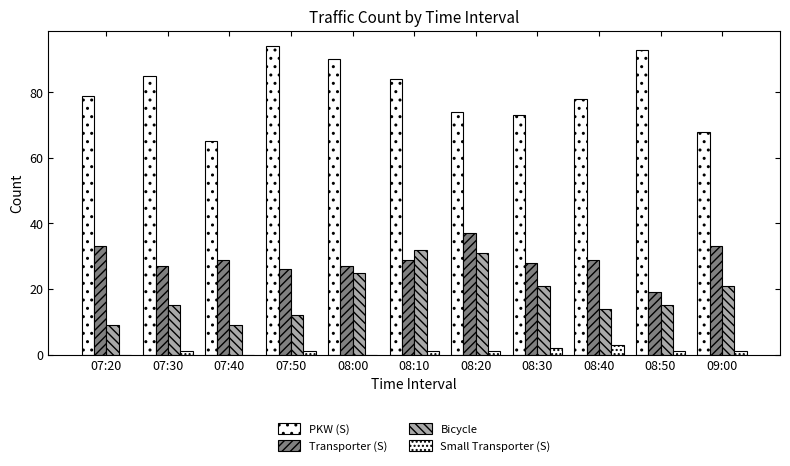

The Small Transporter (S) series shows 1 at 07:50. True or false?

True